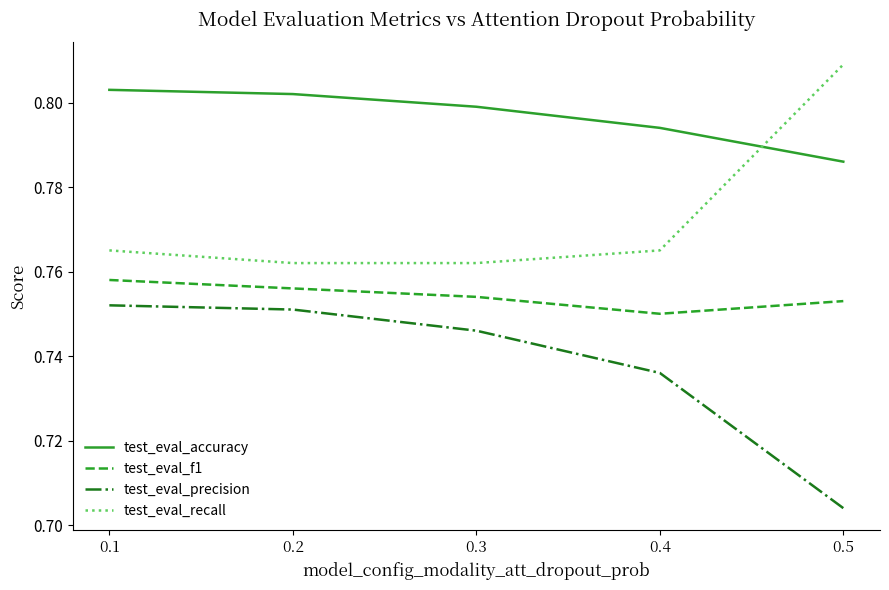

At which label is test_eval_accuracy closest to 0?

0.5